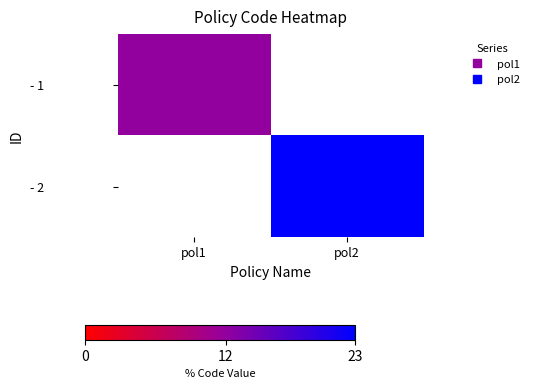

Is it true that - 1 equals 12.0 at pol1?

True